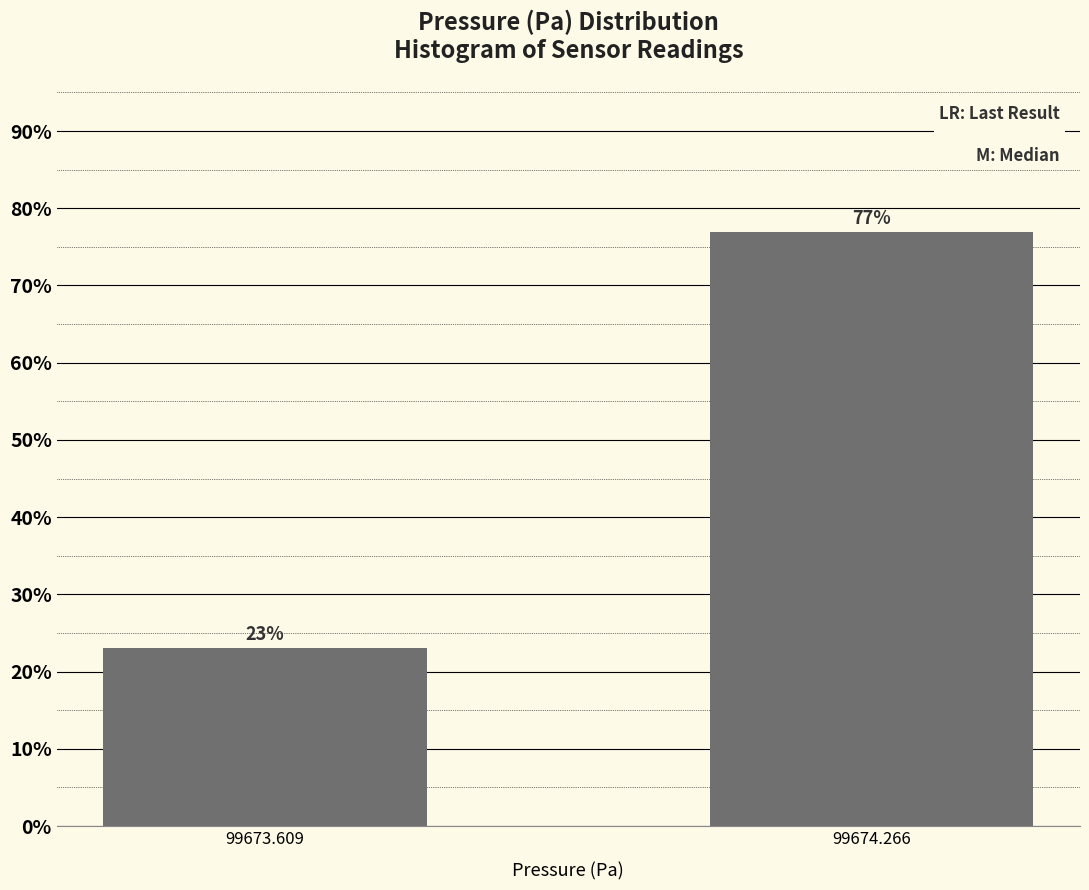

Reading left to right, list all the values displayed in this chart.

23.0	77.0